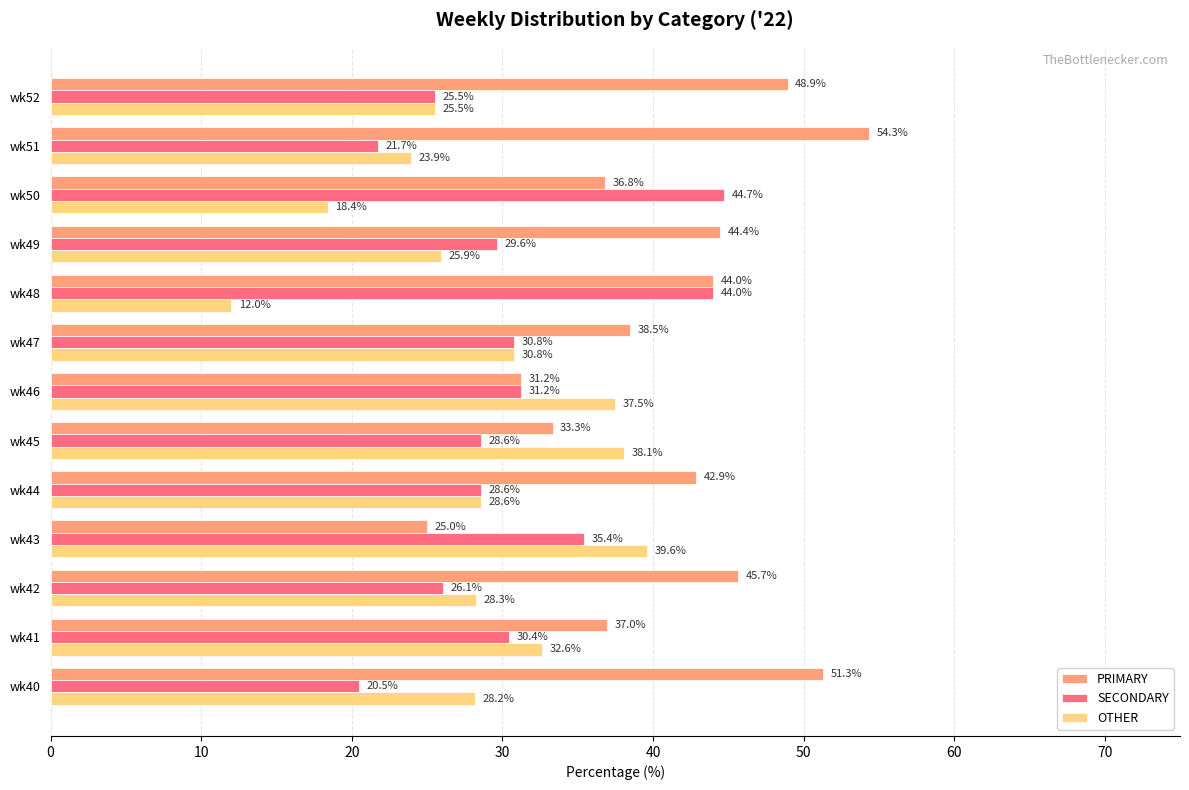

Rank the categories by OTHER value from highest to lowest.

wk43, wk45, wk46, wk41, wk47, wk44, wk42, wk40, wk49, wk52, wk51, wk50, wk48